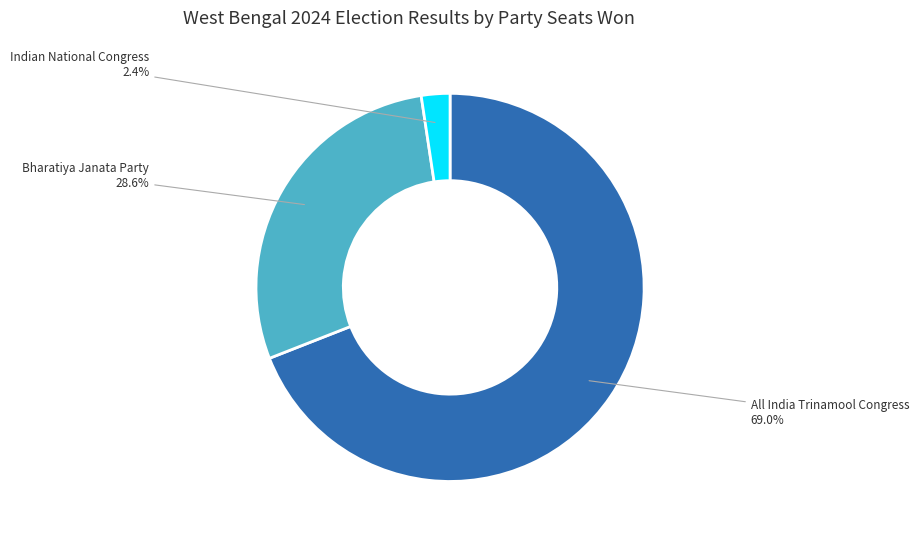

Count the number of slices in the pie.

3